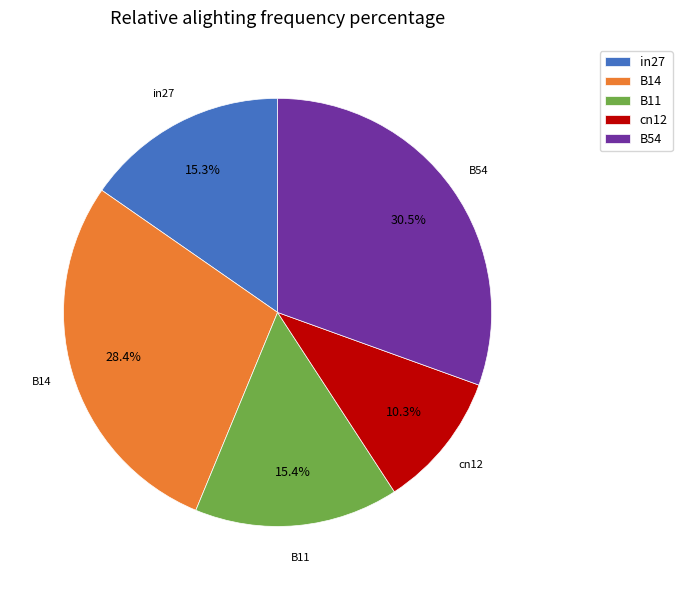

Which has a higher value, in27 or B54?

B54